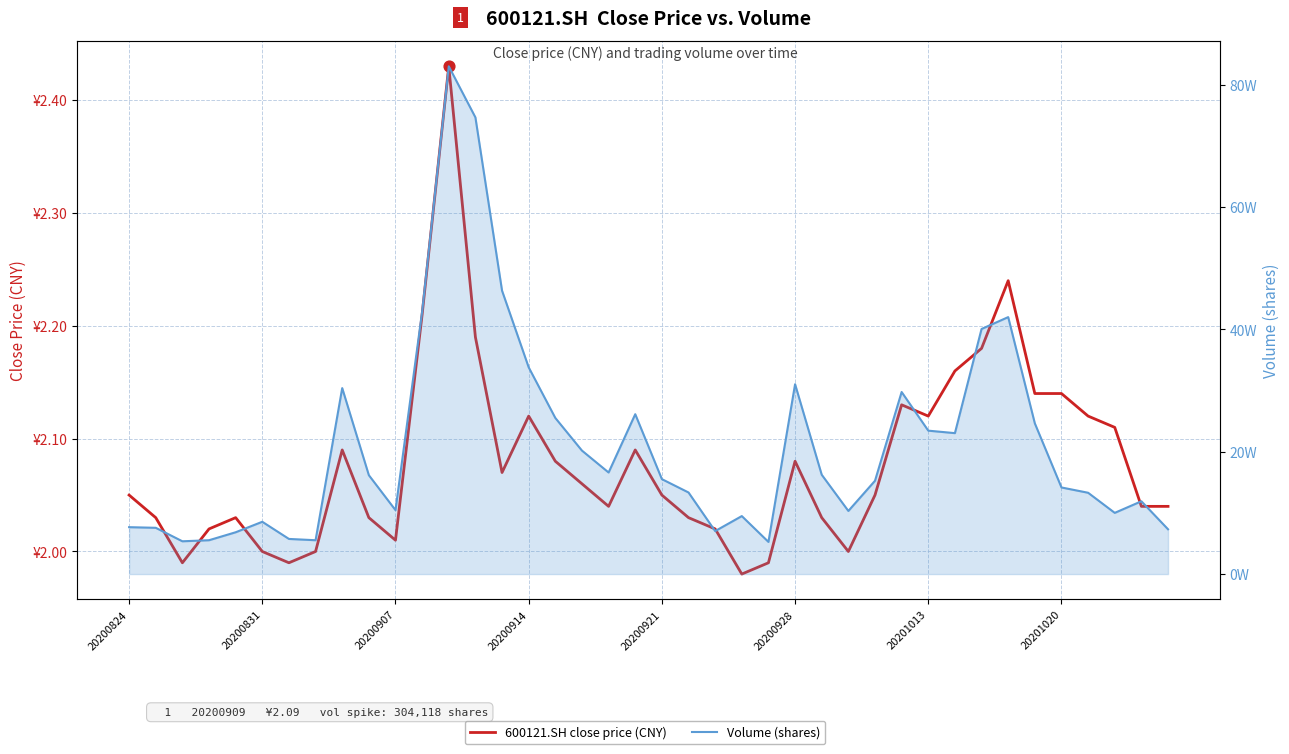

Which series has the largest Y range (max minus min)?

Volume (shares)